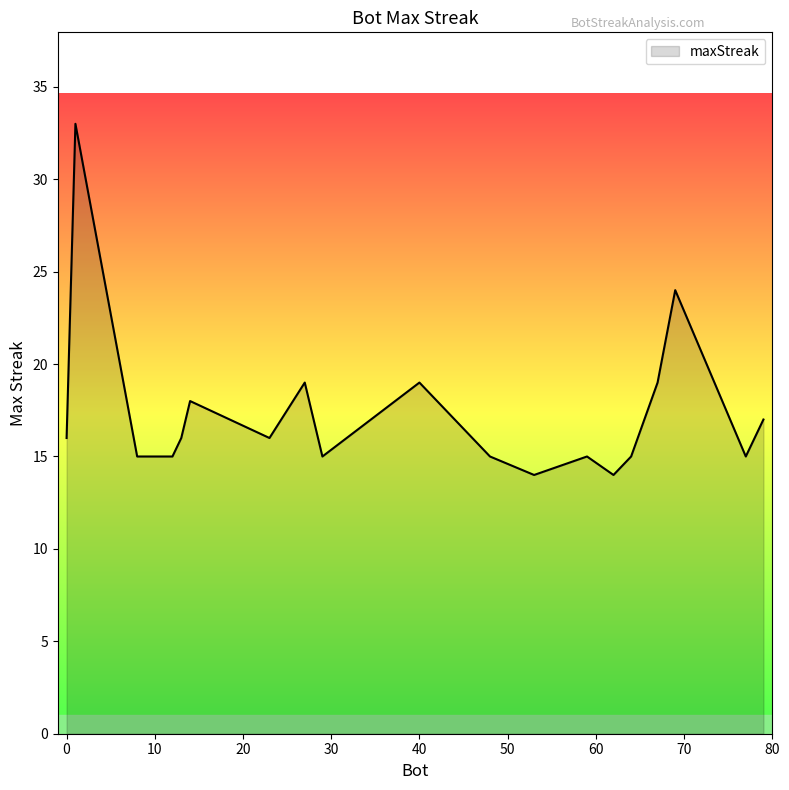

What is the average value?

17